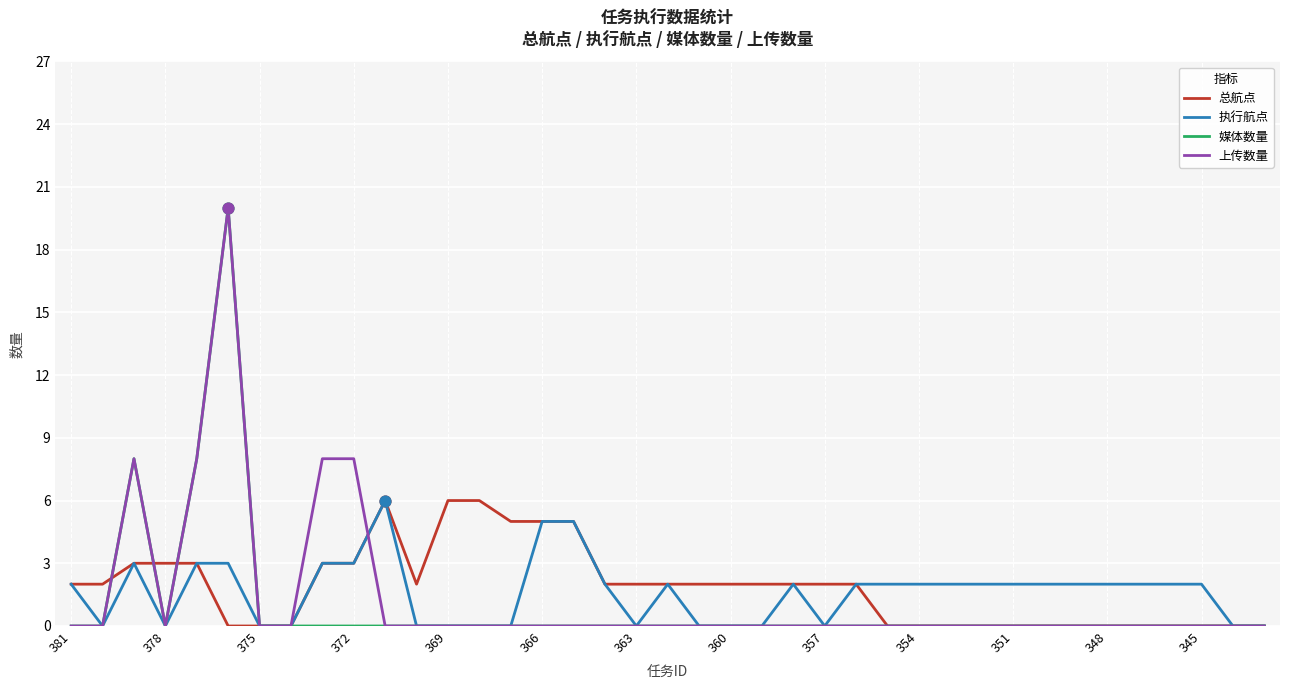

What is the highest value of the 上传数量 series?

20